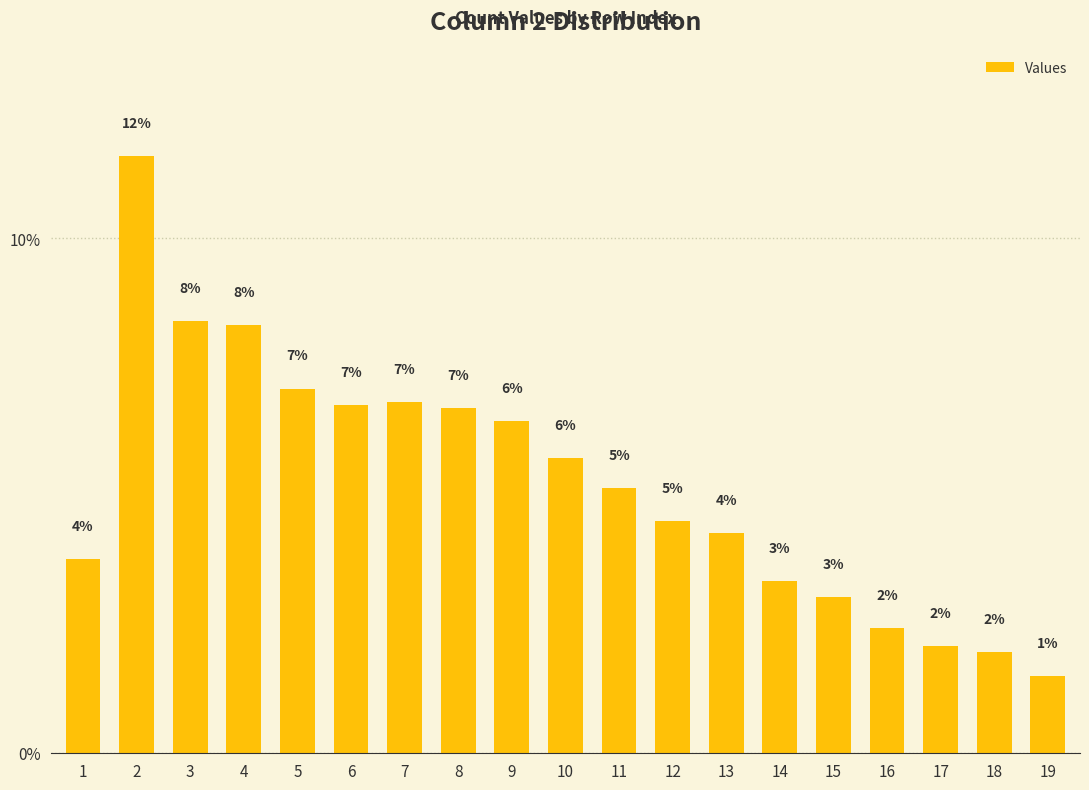

What is the change in value from 1 to 4?

+4.5